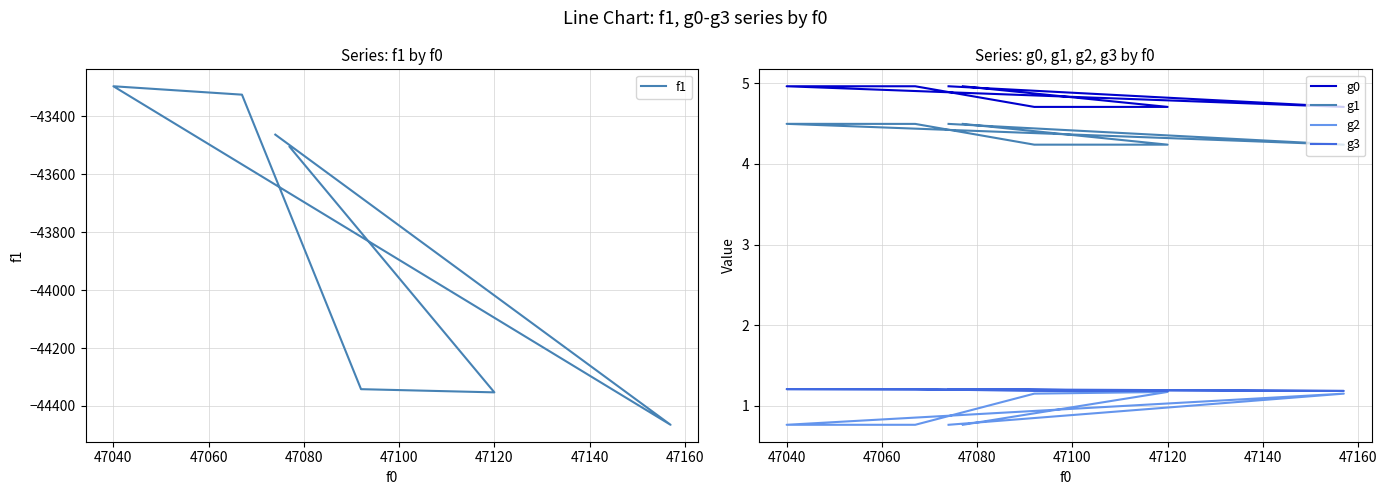

Which series has the widest spread of values?

f1